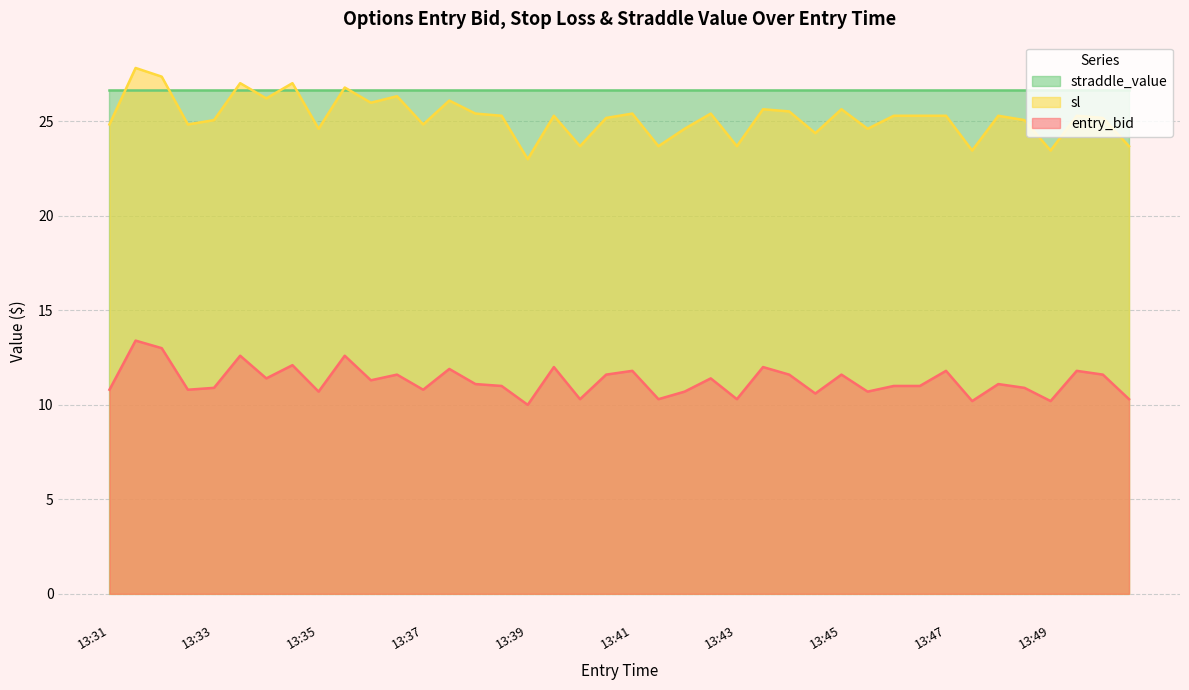

True or false: entry_bid has a value of 18.1 at 13:41.

False